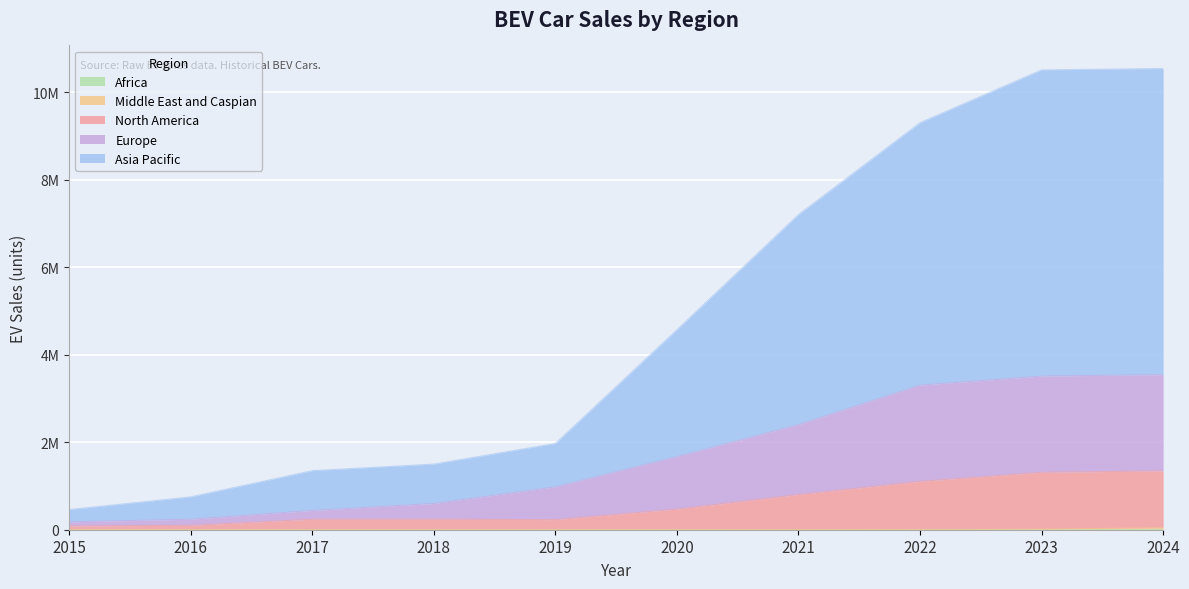

The value of Middle East and Caspian at 2019 is 1010. True or false?

True